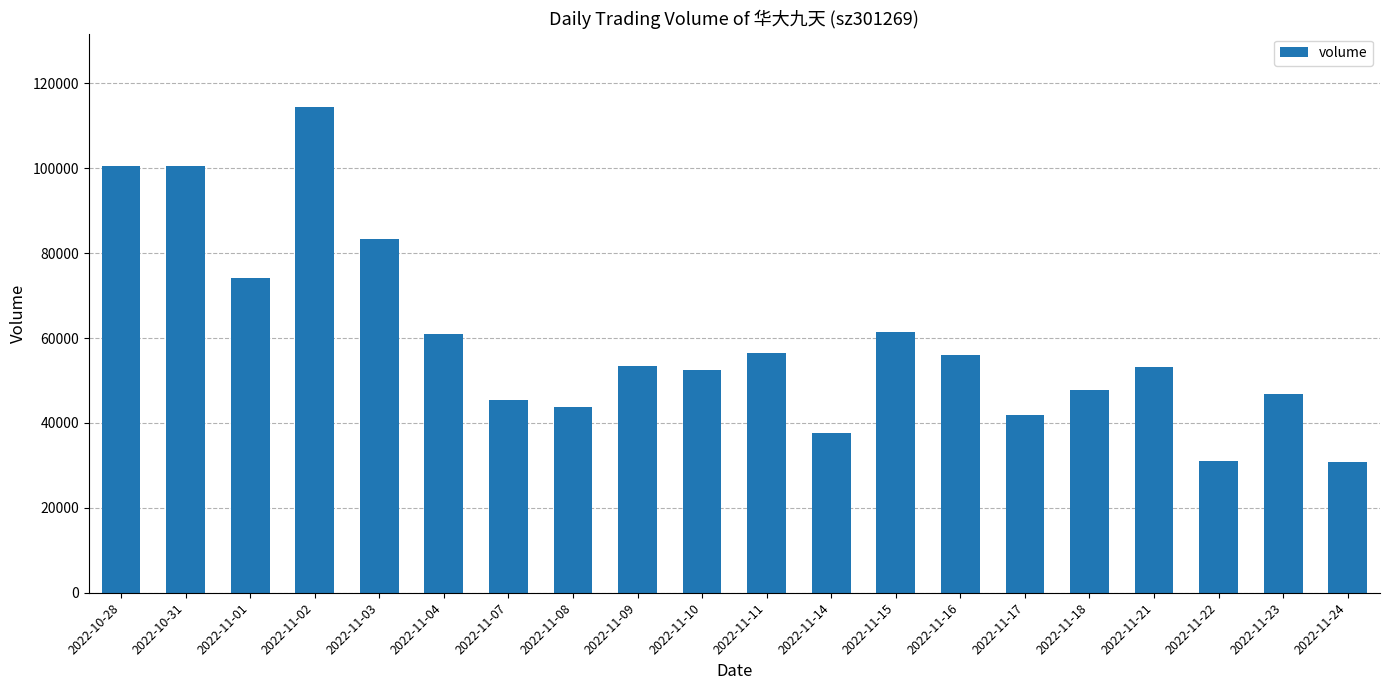

What is the smallest value displayed?

30788